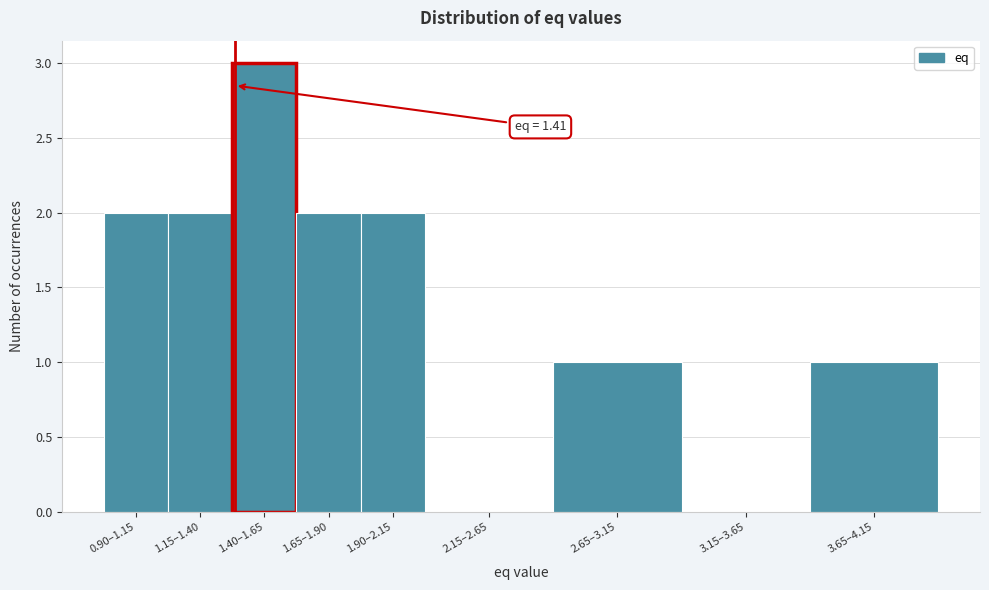

Reading left to right, list all the values displayed in this chart.

0.90–1.15=2	1.15–1.40=2	1.40–1.65=3	1.65–1.90=2	1.90–2.15=2	2.15–2.65=0	2.65–3.15=1	3.15–3.65=0	3.65–4.15=1